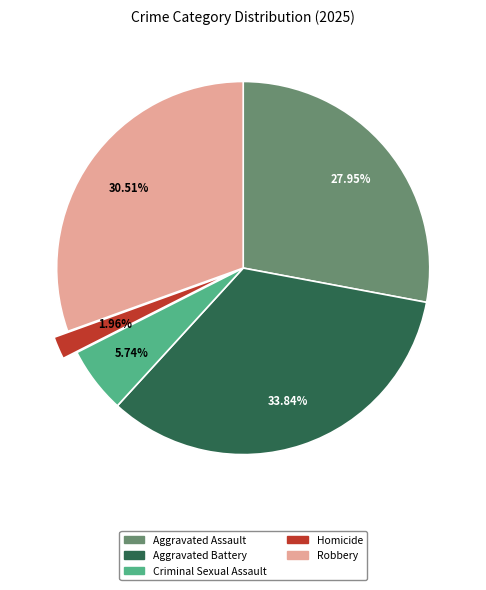

To the nearest percent, what is the difference between the Homicide and Aggravated Assault slice percentages?

26%